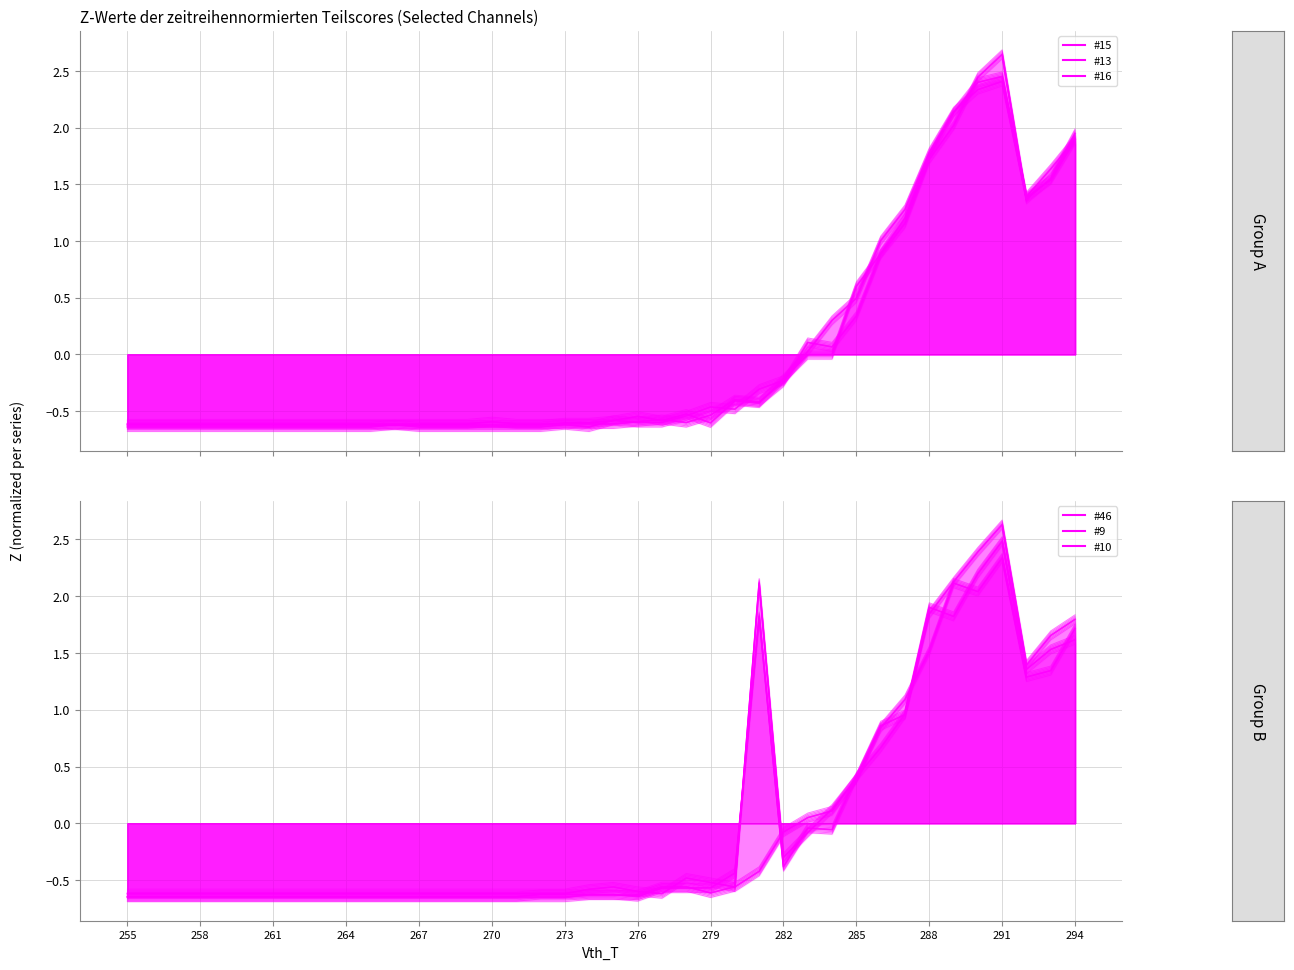

Which series has the widest spread of values?

#16